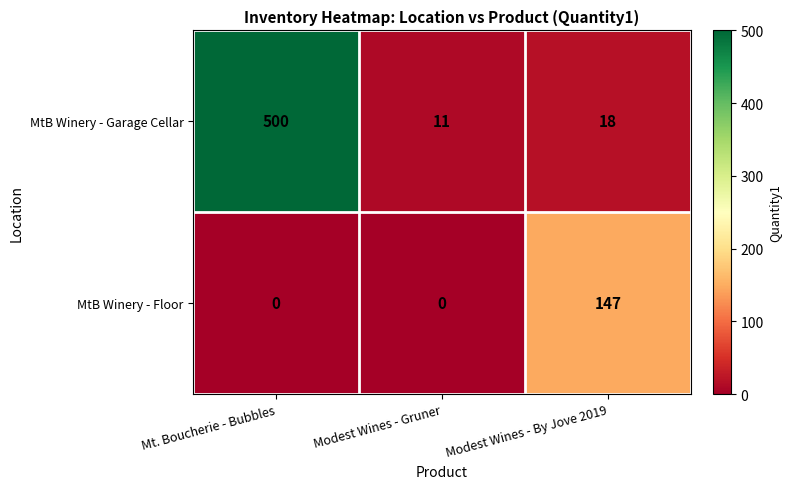

What is the difference between the maximum and minimum values in the MtB Winery - Garage Cellar series?

489